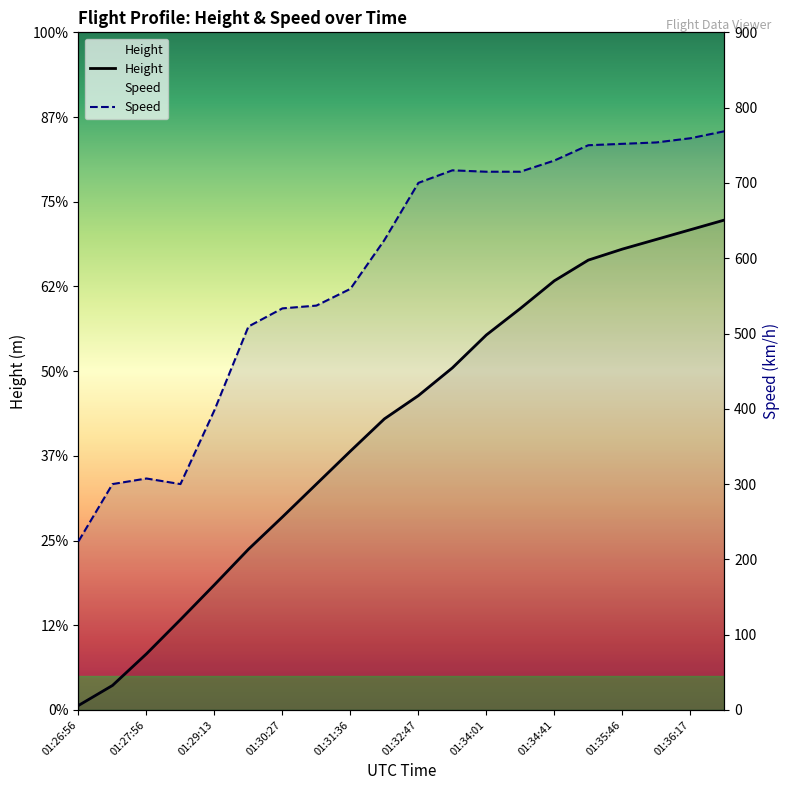

What is the difference between the Height values at 01:33:32 and 01:26:56?

3985.3